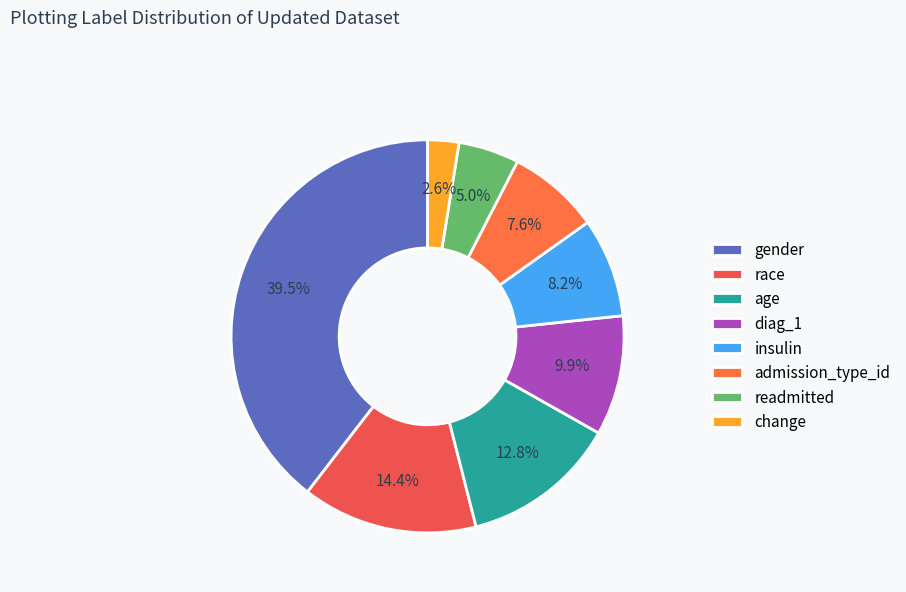

Does any single category account for the majority?

No